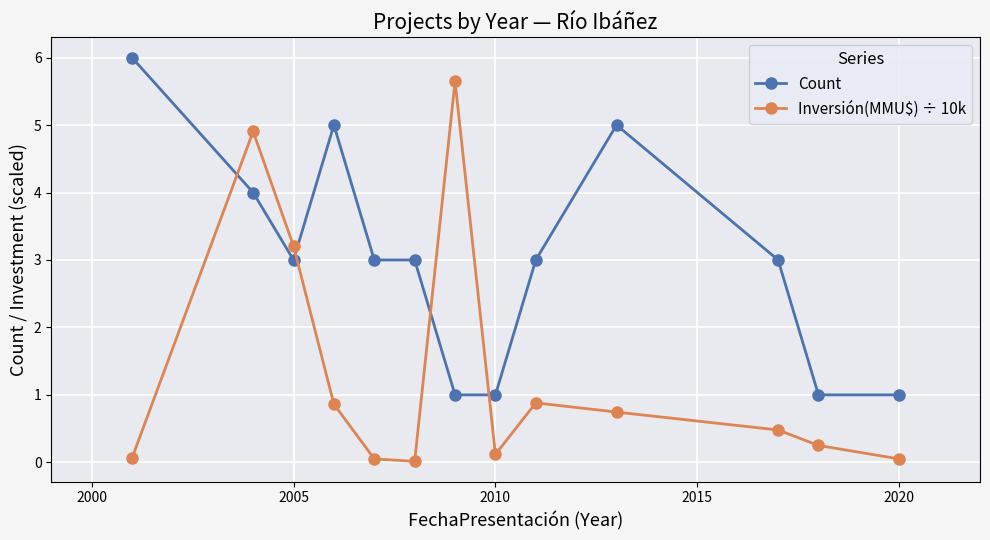

List the series in order of their peak value, highest first.

Count, Inversión(MMU$) ÷ 10k